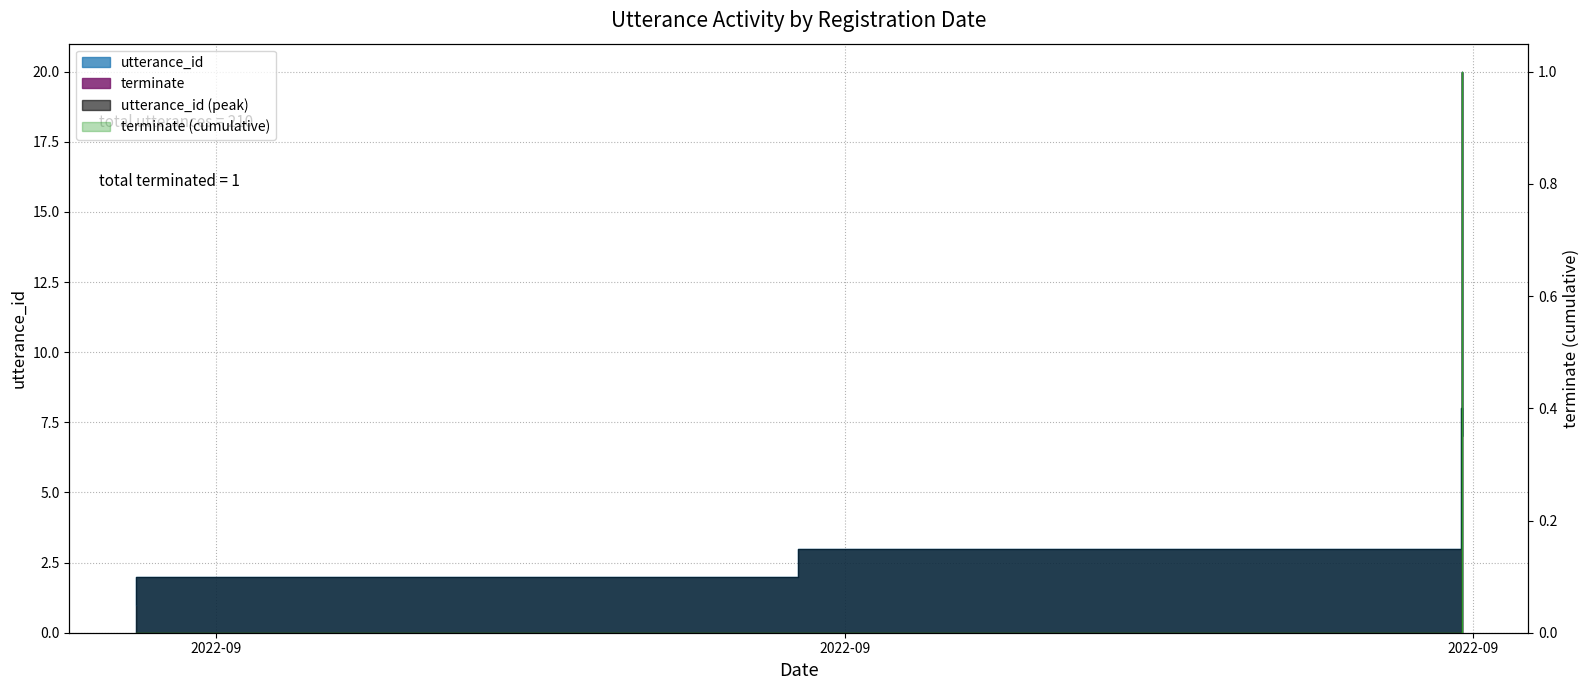

The value of utterance_id at 2022-09-06 23:33:55 is 17. True or false?

False